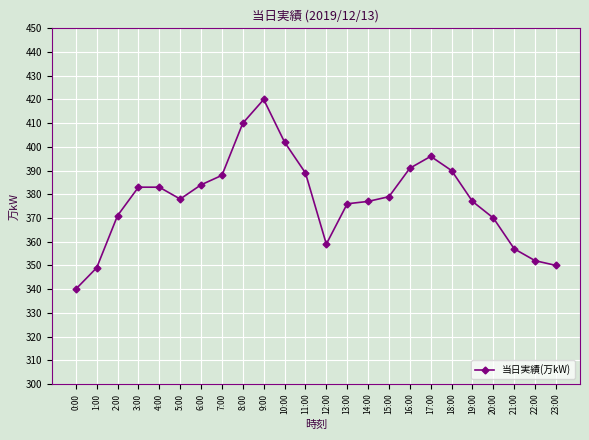

Reading left to right, what are all the values shown in this chart?

0:00=340	1:00=349	2:00=371	3:00=383	4:00=383	5:00=378	6:00=384	7:00=388	8:00=410	9:00=420	10:00=402	11:00=389	12:00=359	13:00=376	14:00=377	15:00=379	16:00=391	17:00=396	18:00=390	19:00=377	20:00=370	21:00=357	22:00=352	23:00=350